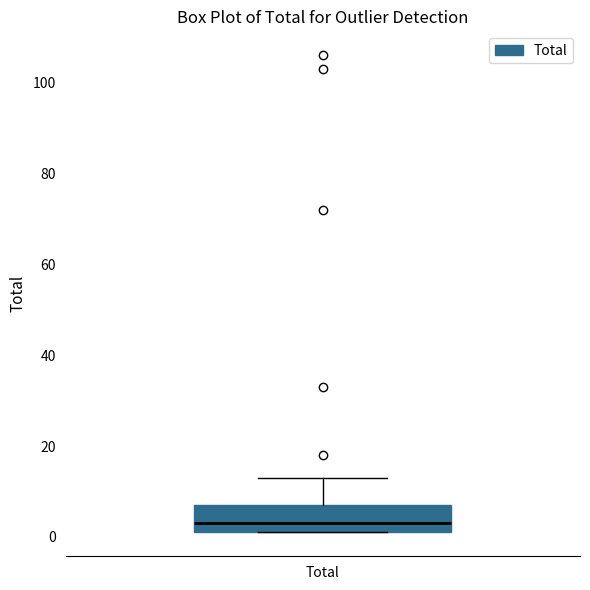

Transcribe this box plot: give where the median line is, the range the box spans, and where the two whiskers end, as read against the y-axis. The values are not printed on the chart, so give them approximately, as read against the axis.

median 4, box 2 to 8, whiskers 2 to 14